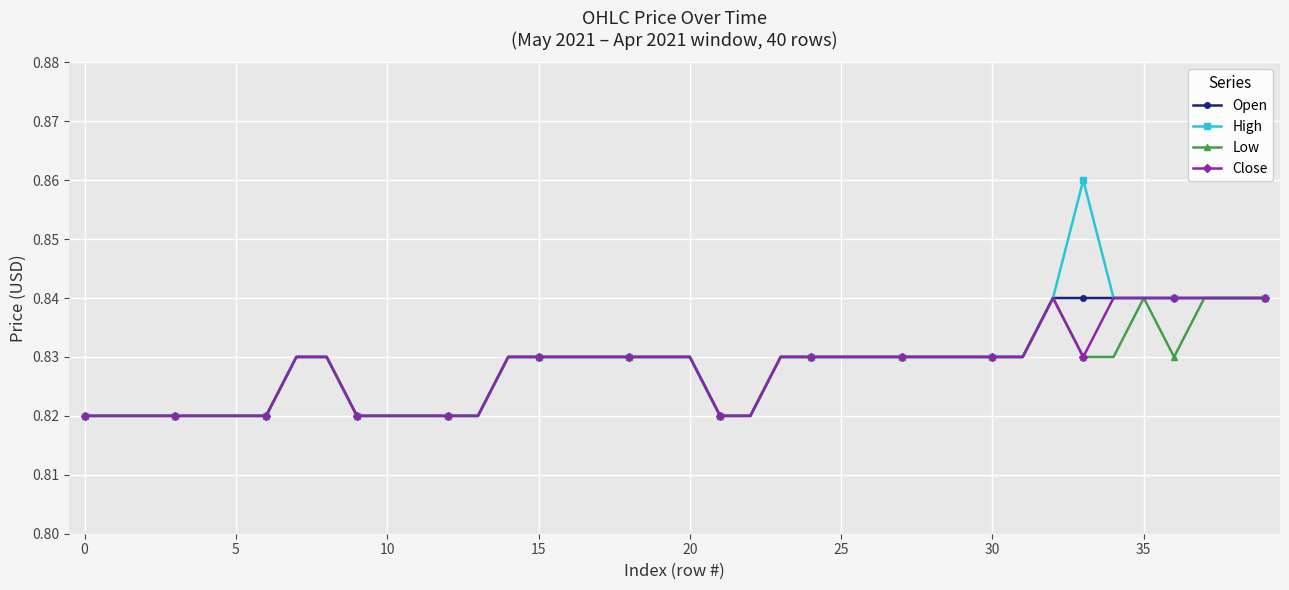

At how many categories does at least one series exceed 0?

40